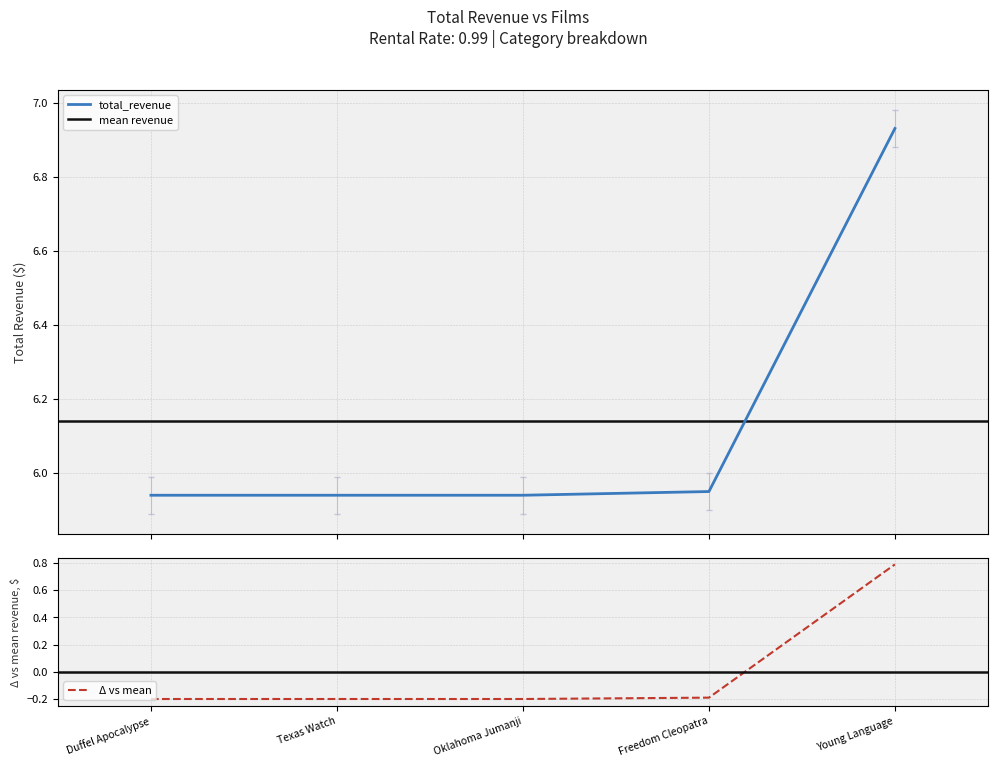

Does the chart display data point markers on the line(s)?

No